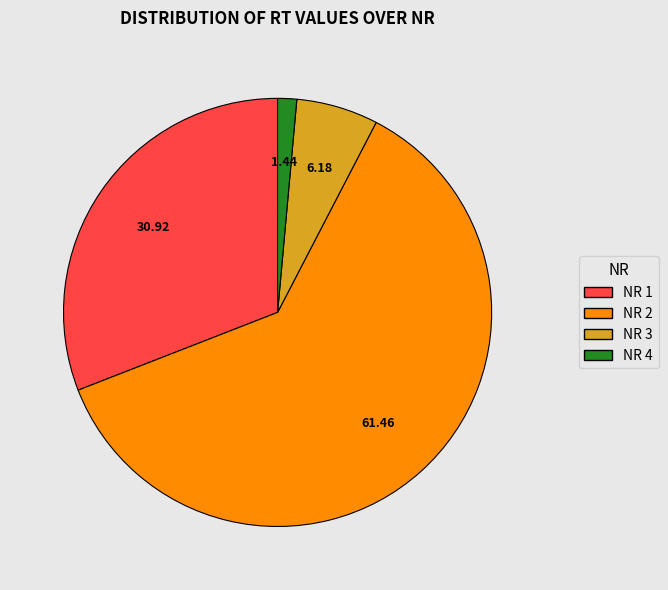

Is there a majority slice in this chart?

Yes